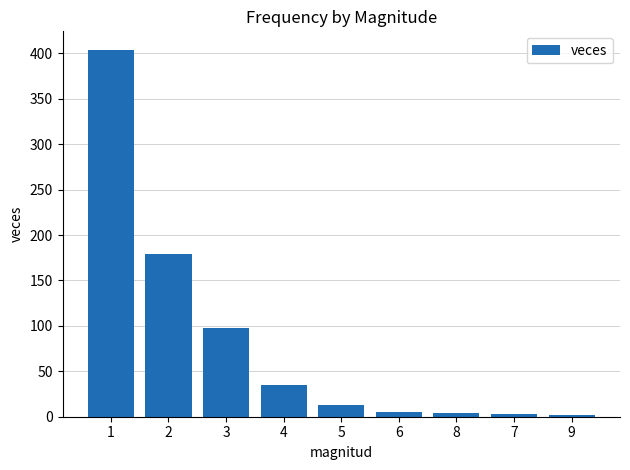

How many data points does each series have?

9